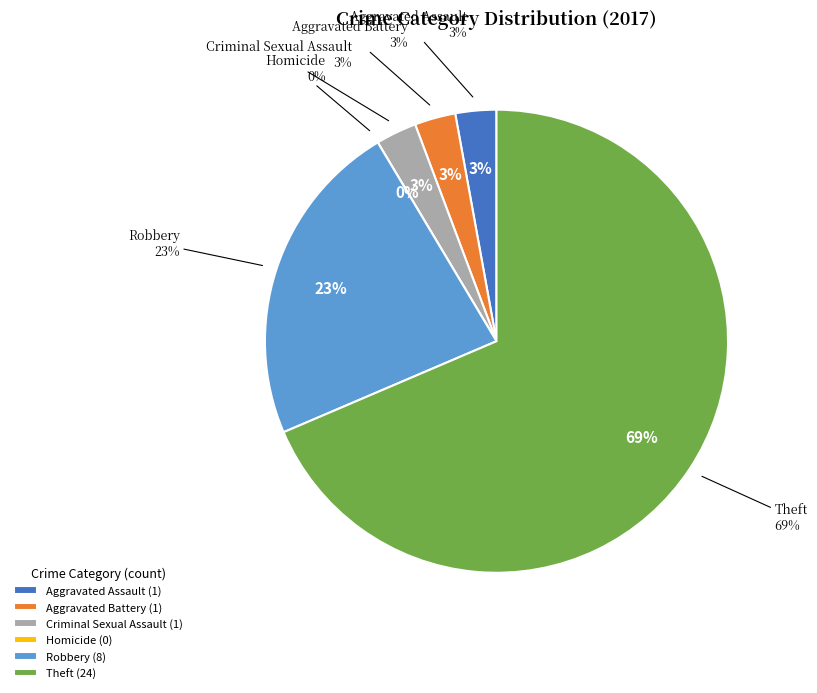

Which slice represents more than half of the pie?

Theft